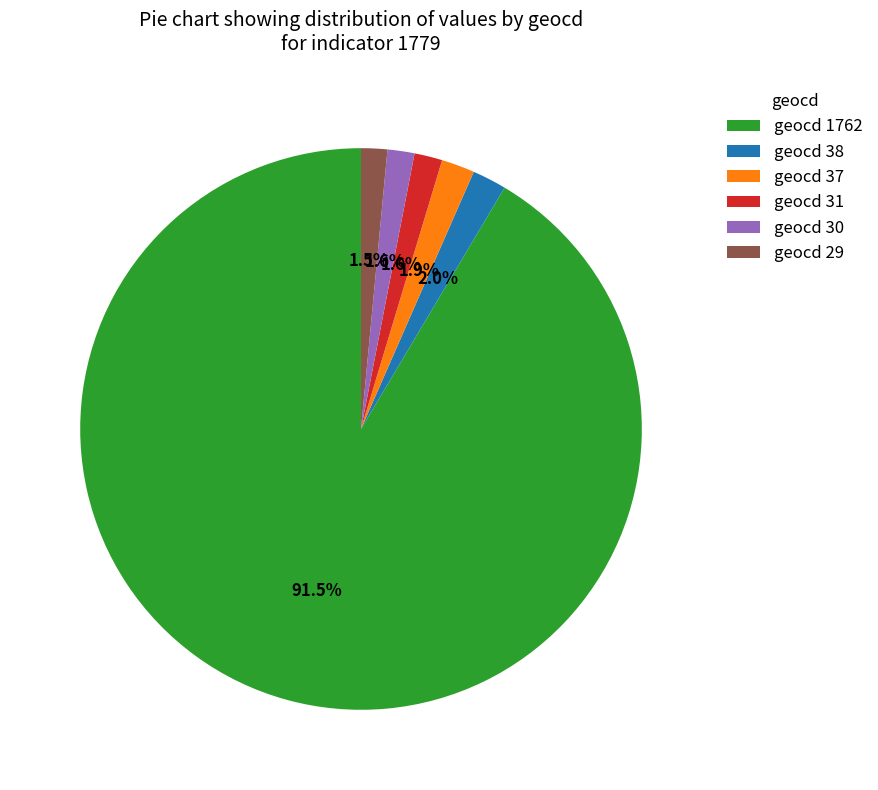

What is the largest slice in the pie chart?

geocd 1762